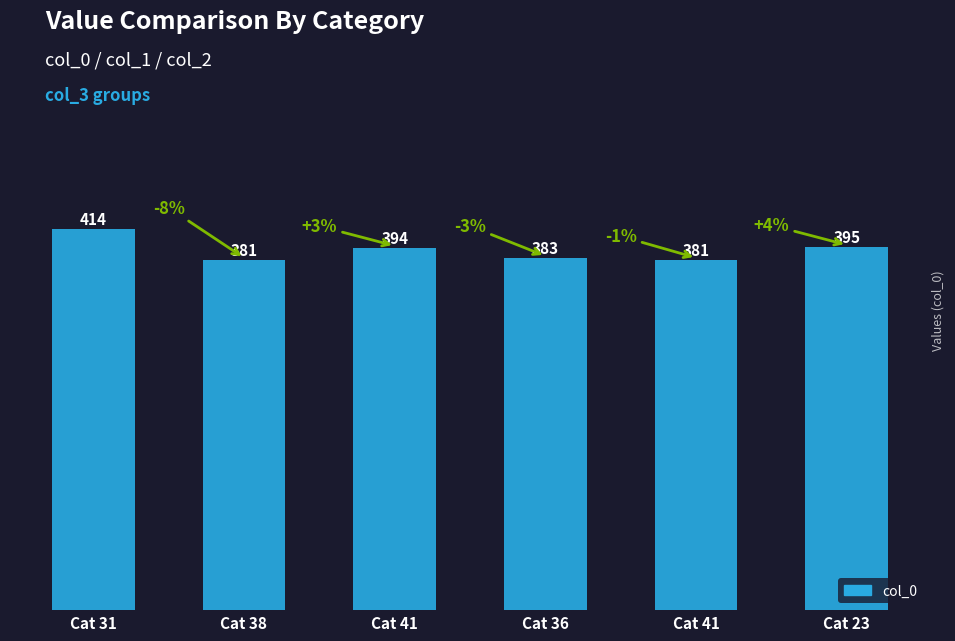

What is the average value?

391